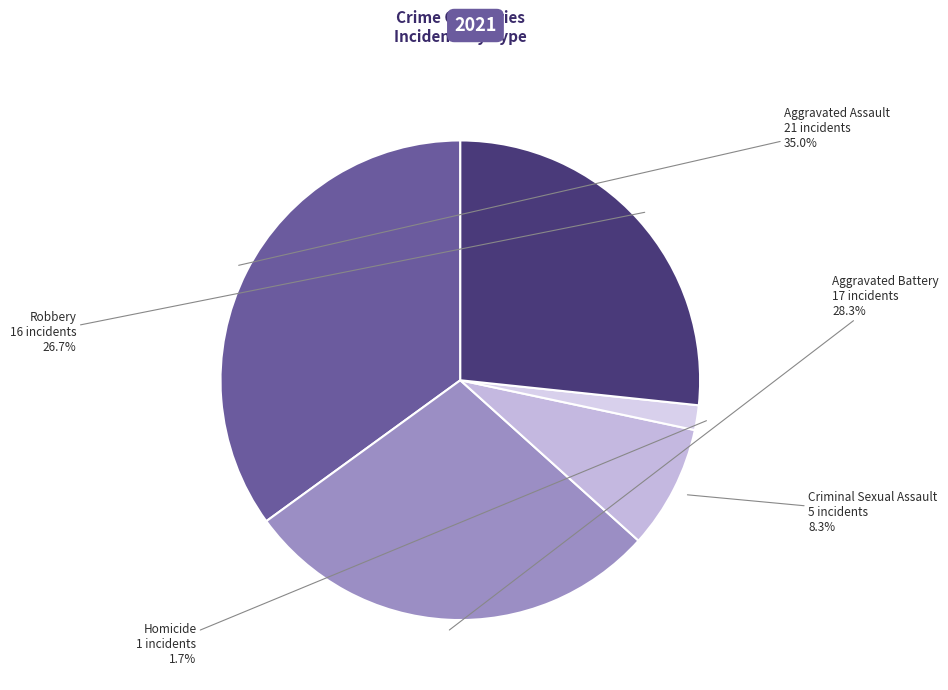

Does Aggravated Assault account for over 50% of the chart?

No